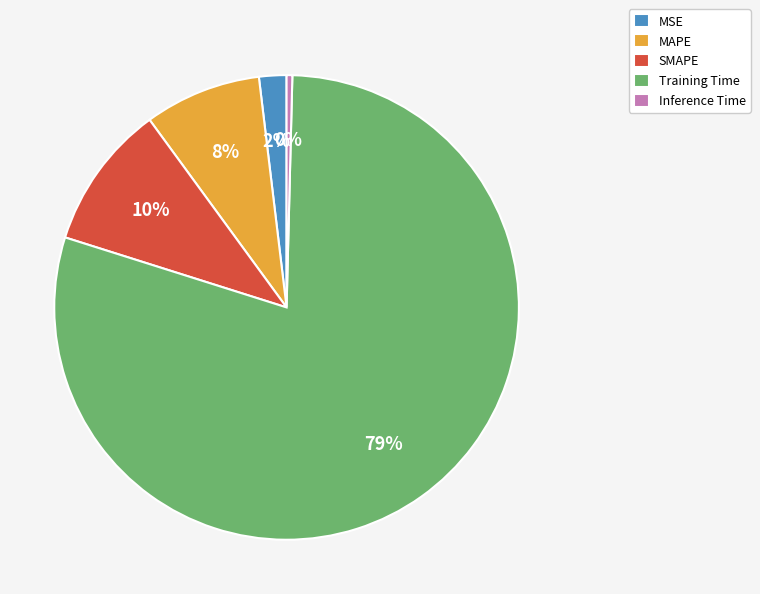

To the nearest percent, what is the average slice percentage?

20%